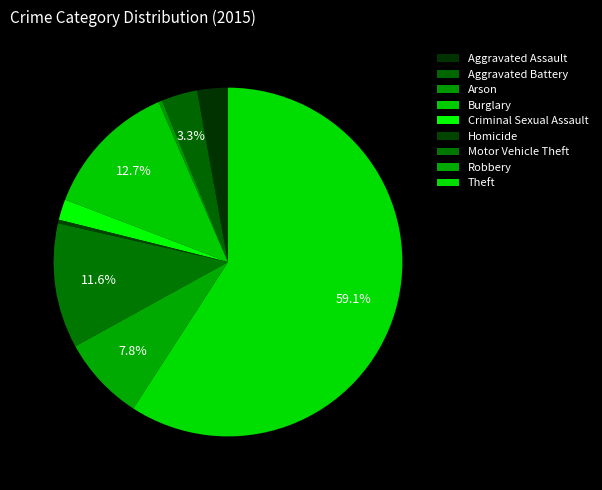

The Homicide slice represents 1% of the pie. True or false?

False